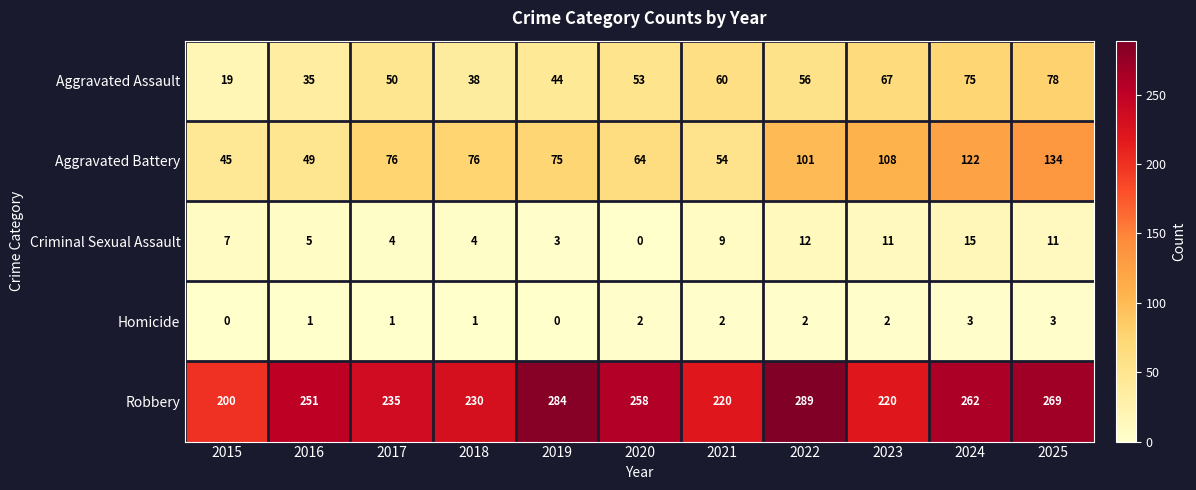

At which category is the sum across all series the highest?

2025